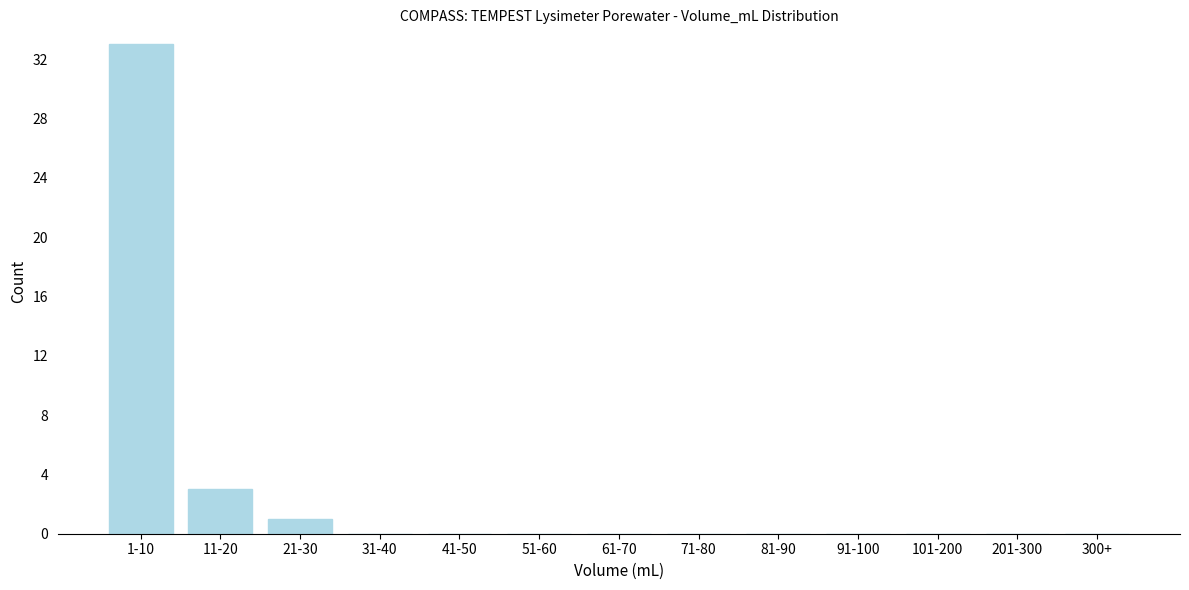

Reading left to right, transcribe all the data shown in this chart.

1-10=33	11-20=3	21-30=1	31-40=0	41-50=0	51-60=0	61-70=0	71-80=0	81-90=0	91-100=0	101-200=0	201-300=0	300+=0